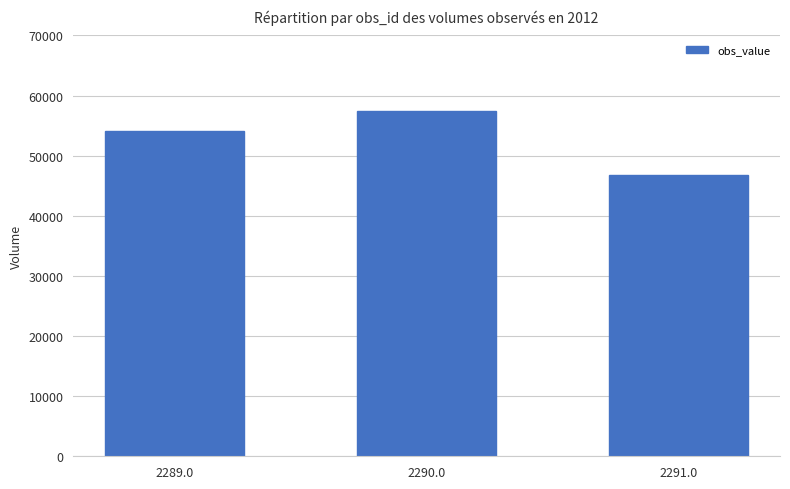

Where is the data nearest to the value 52095?

2289.0